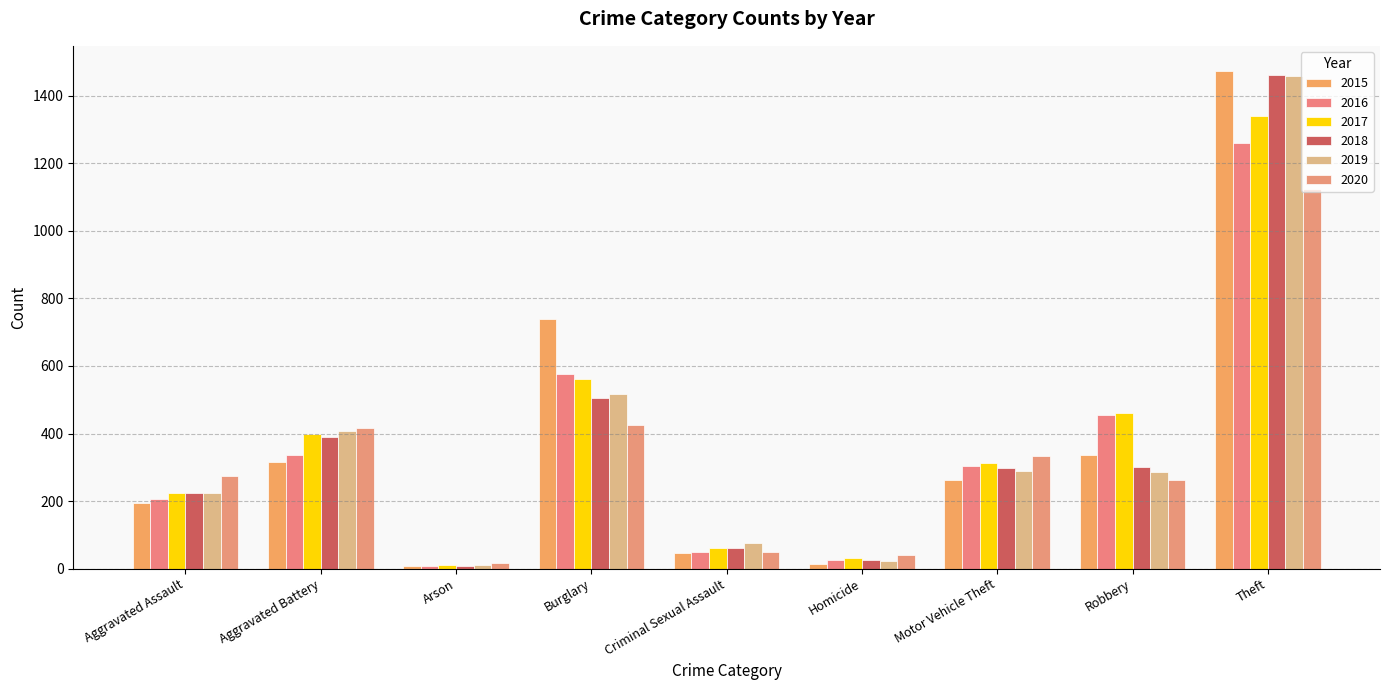

List the series in order of their peak value, highest first.

2015, 2018, 2019, 2017, 2016, 2020